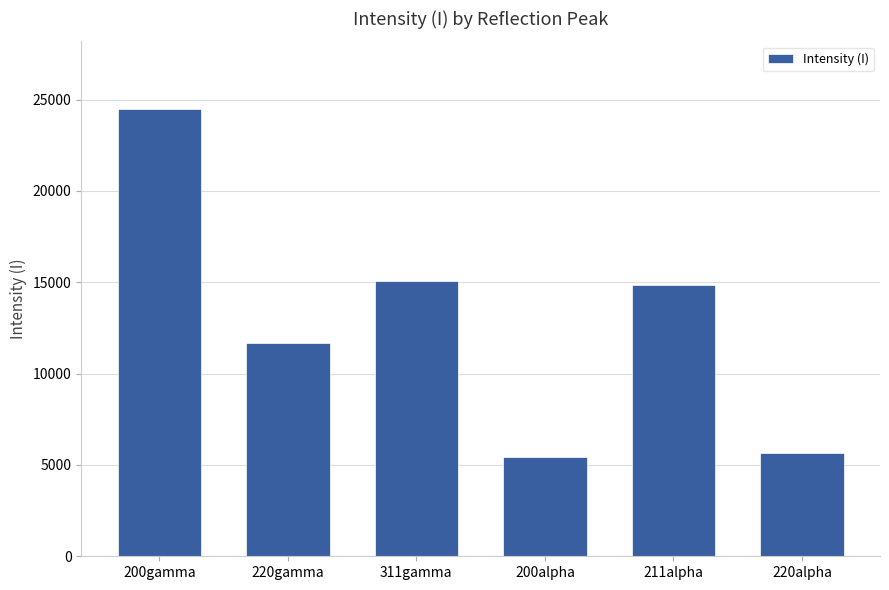

How many bars are there in total?

6